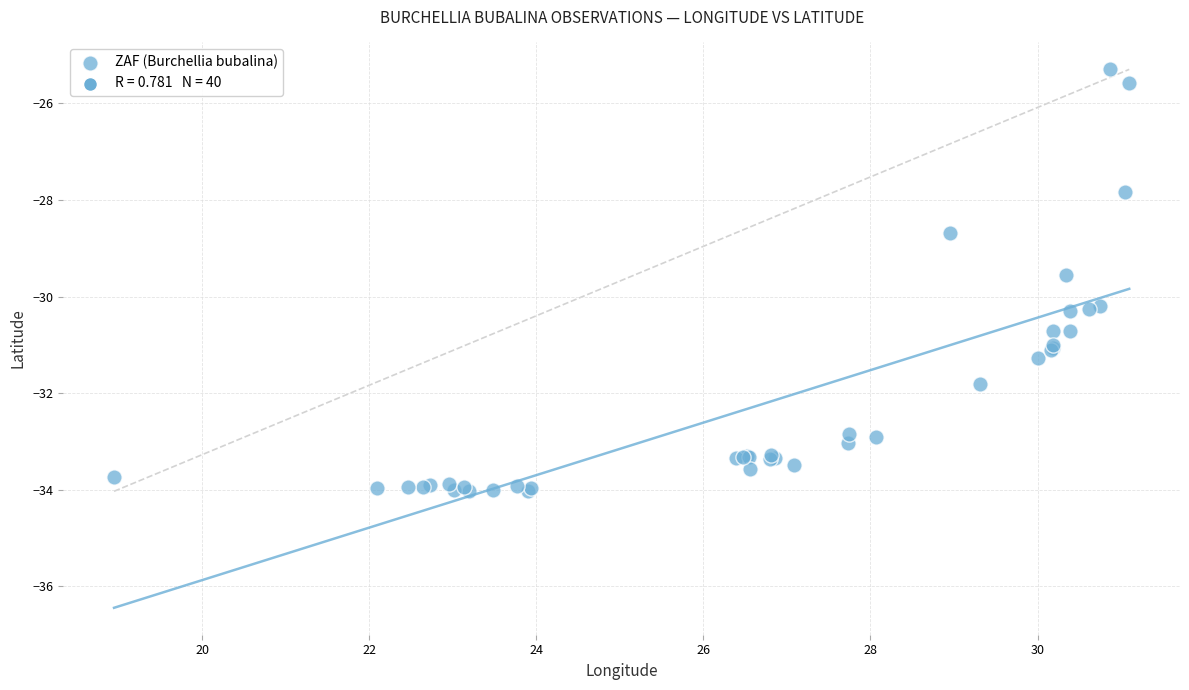

What Y value in the scatter plot is closest to -29?

-28.7